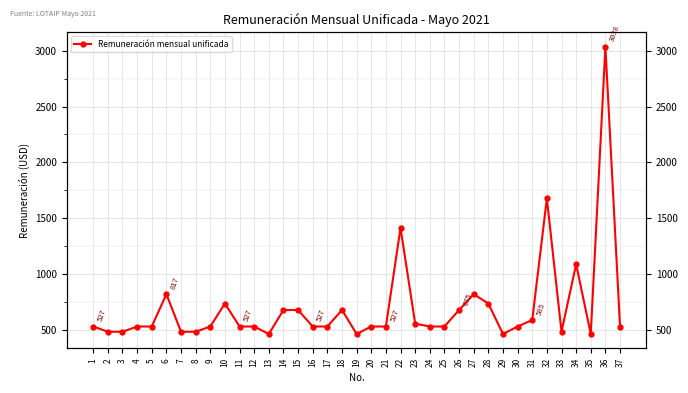

What is the value of the 22nd point from the left?

1412